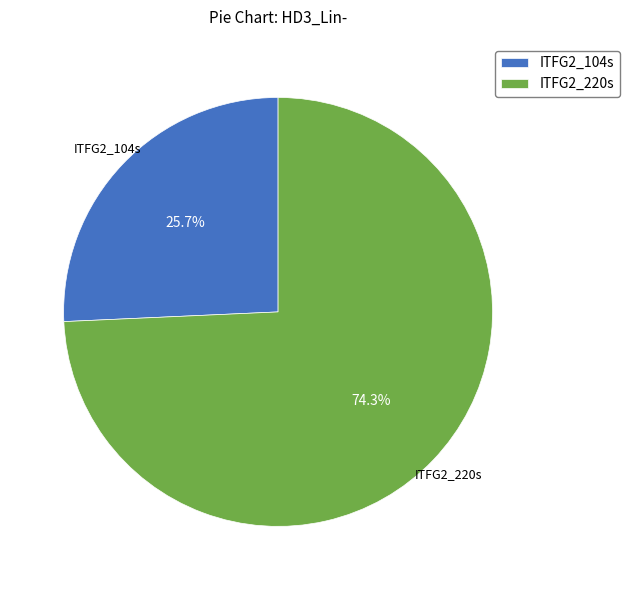

Which category has the biggest portion of the pie?

ITFG2_220s